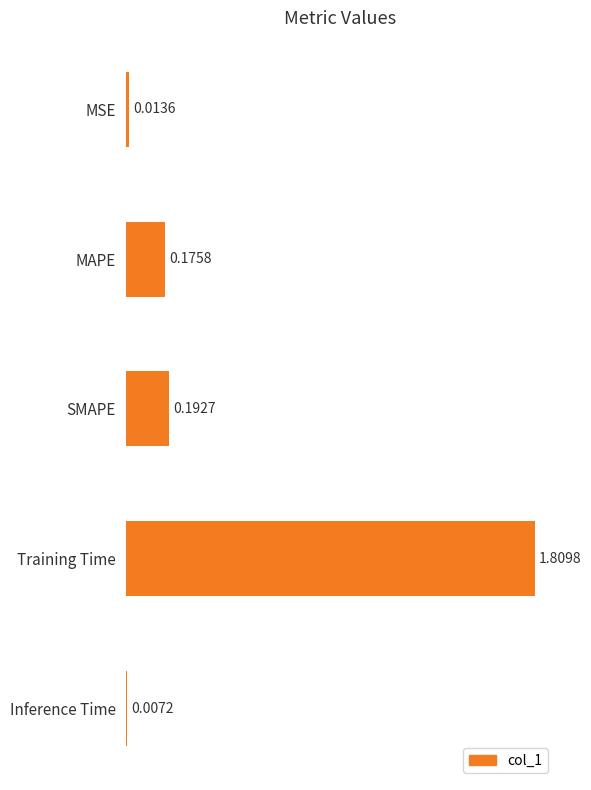

What is the change in value from MSE to MAPE?

+0.2